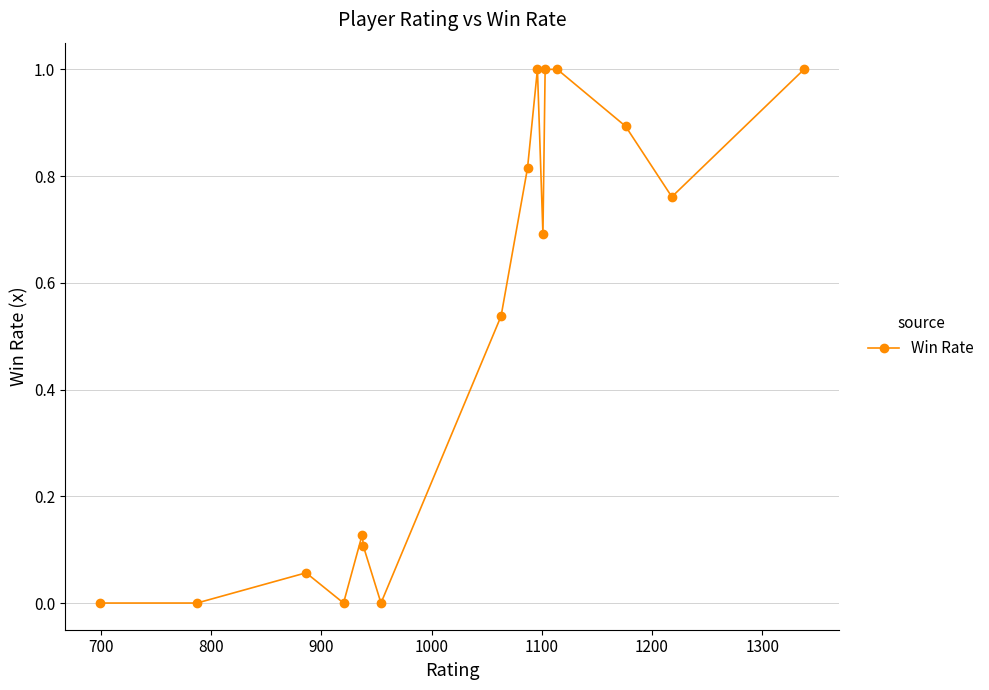

What is the difference between the maximum and minimum values?

1.0